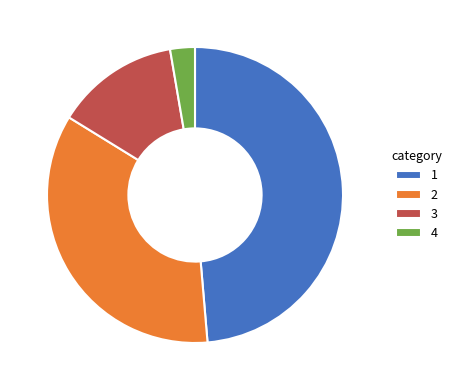

Is the sum of 4 and 3 greater than half?

No